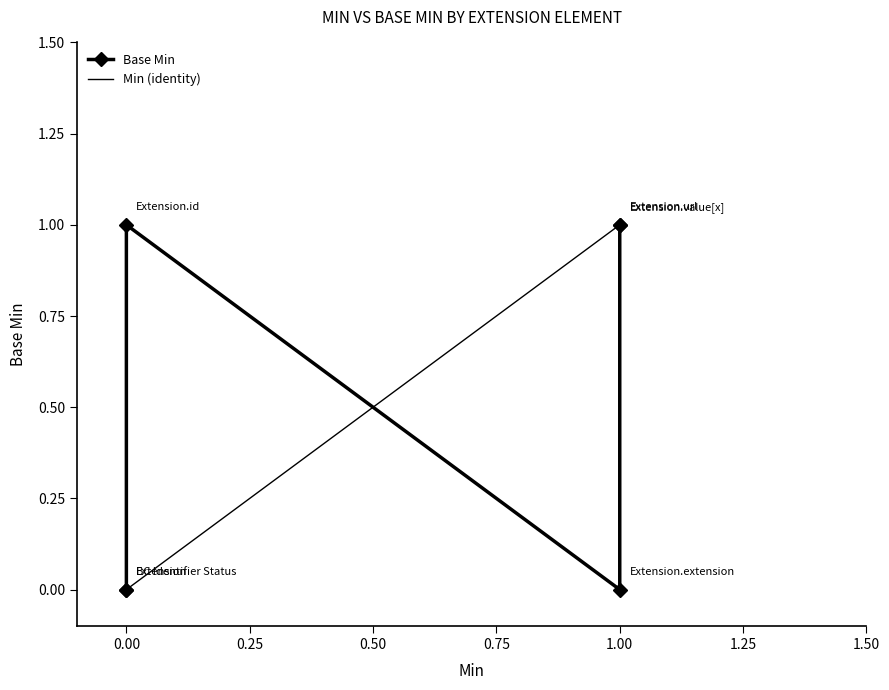

Which series has the largest range (max minus min)?

Base Min